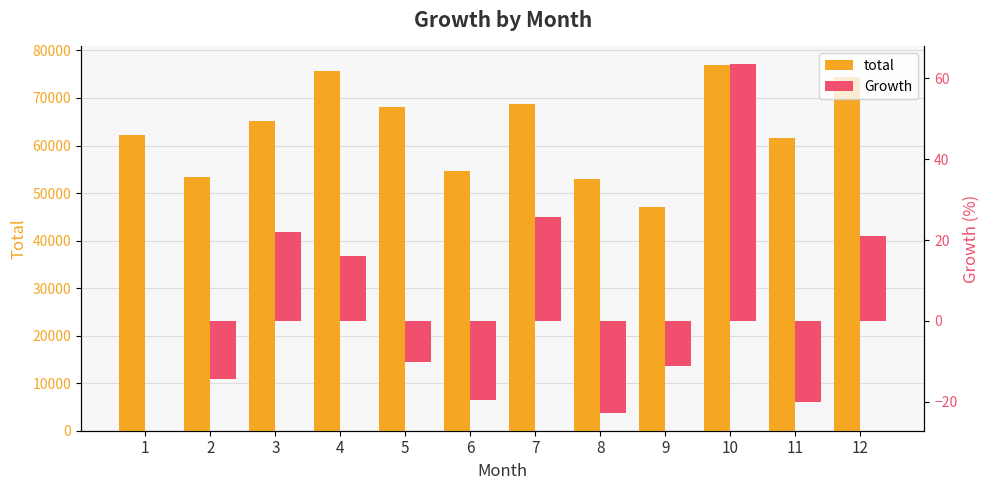

Which series changed the most between 2 and 5?

total